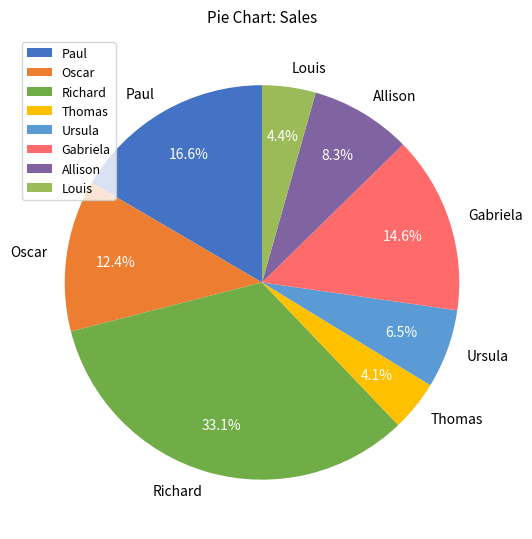

Count the number of slices in the pie.

8